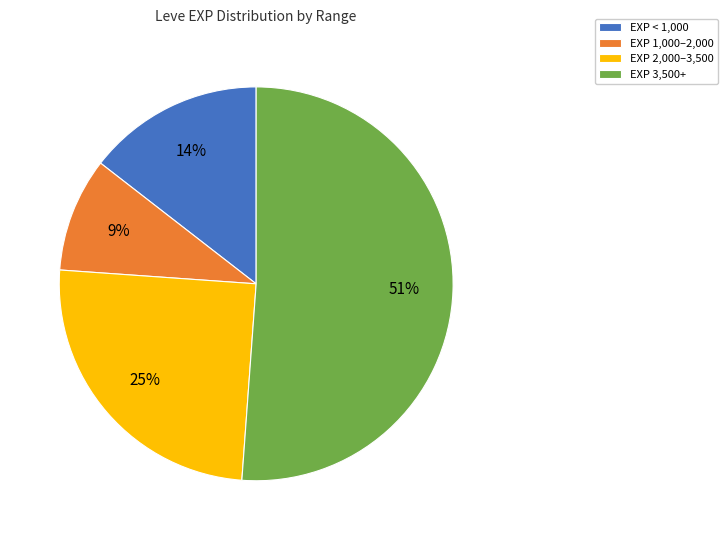

To the nearest percent, what portion does EXP 1,000–2,000 represent?

9%